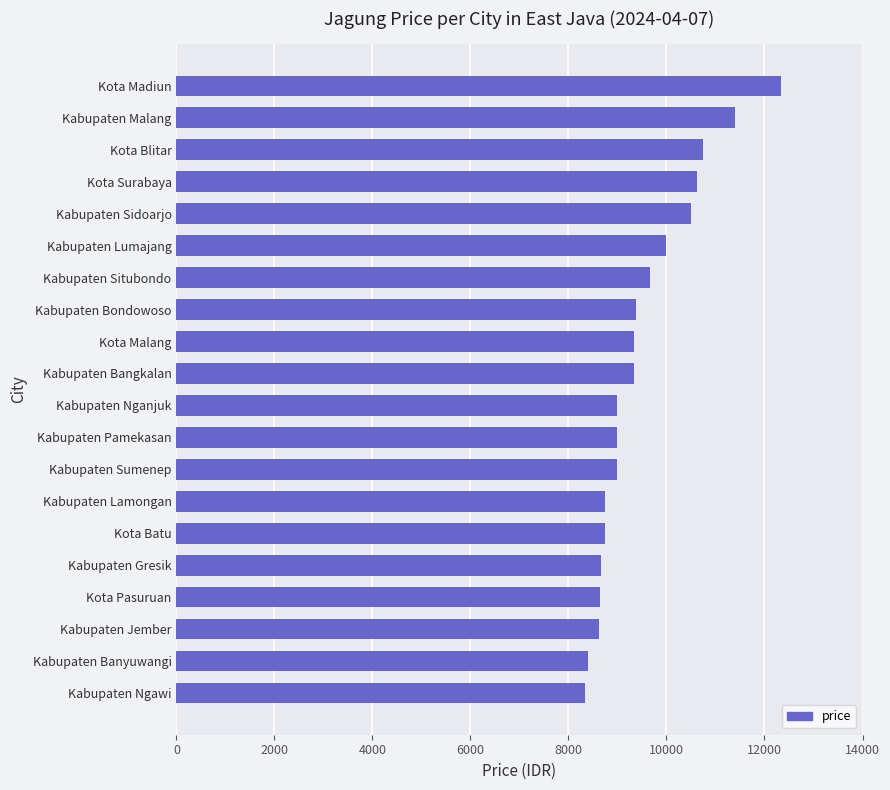

The chart shows a value of 9666 at Kabupaten Situbondo. True or false?

True